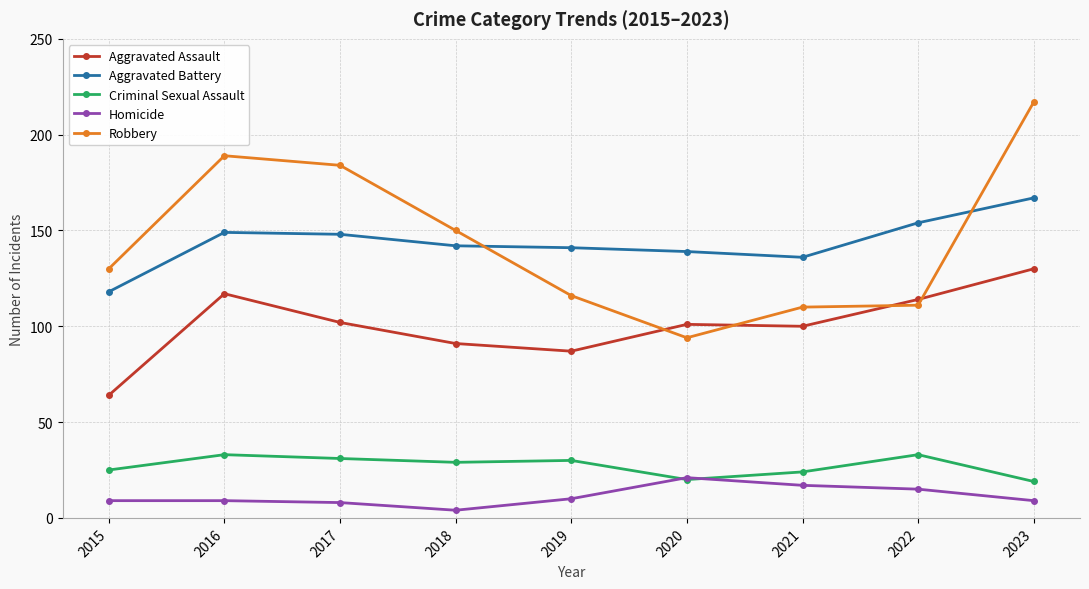

True or false: Criminal Sexual Assault has a value of 7 at 2020.

False